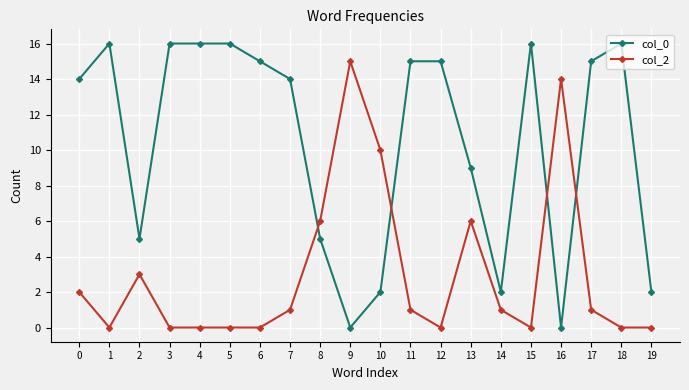

List the series in order of their overall mean, highest first.

col_0, col_2